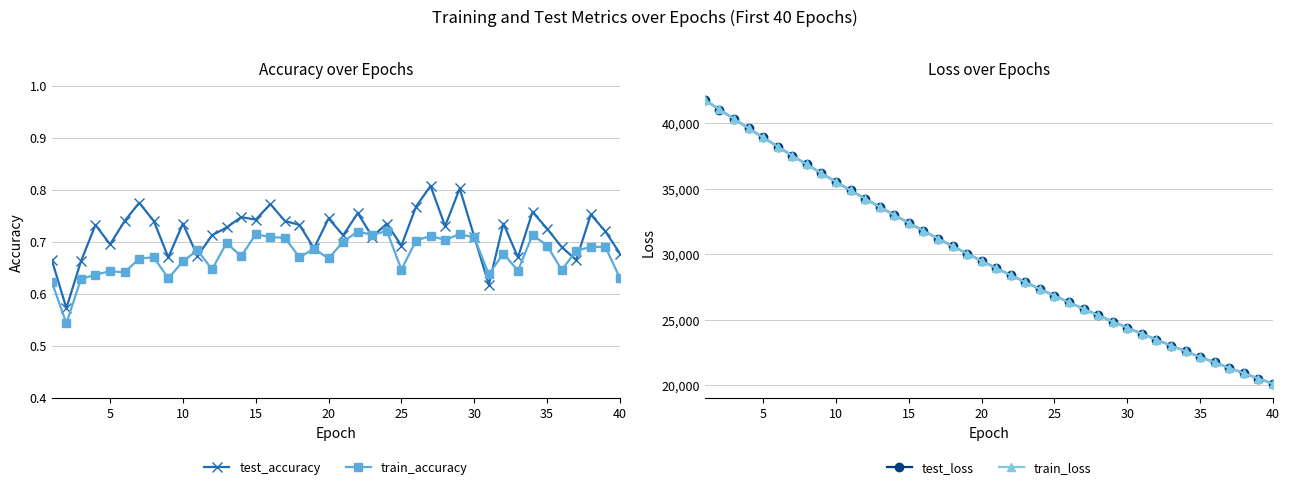

What is the minimum value shown in the chart?

0.5